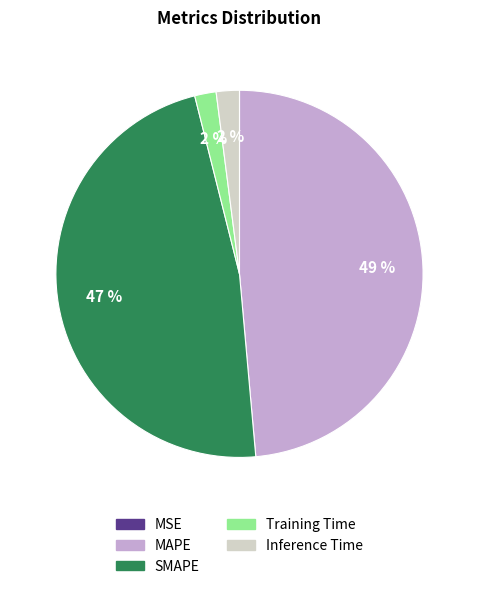

True or false: SMAPE accounts for 37% of the total.

False